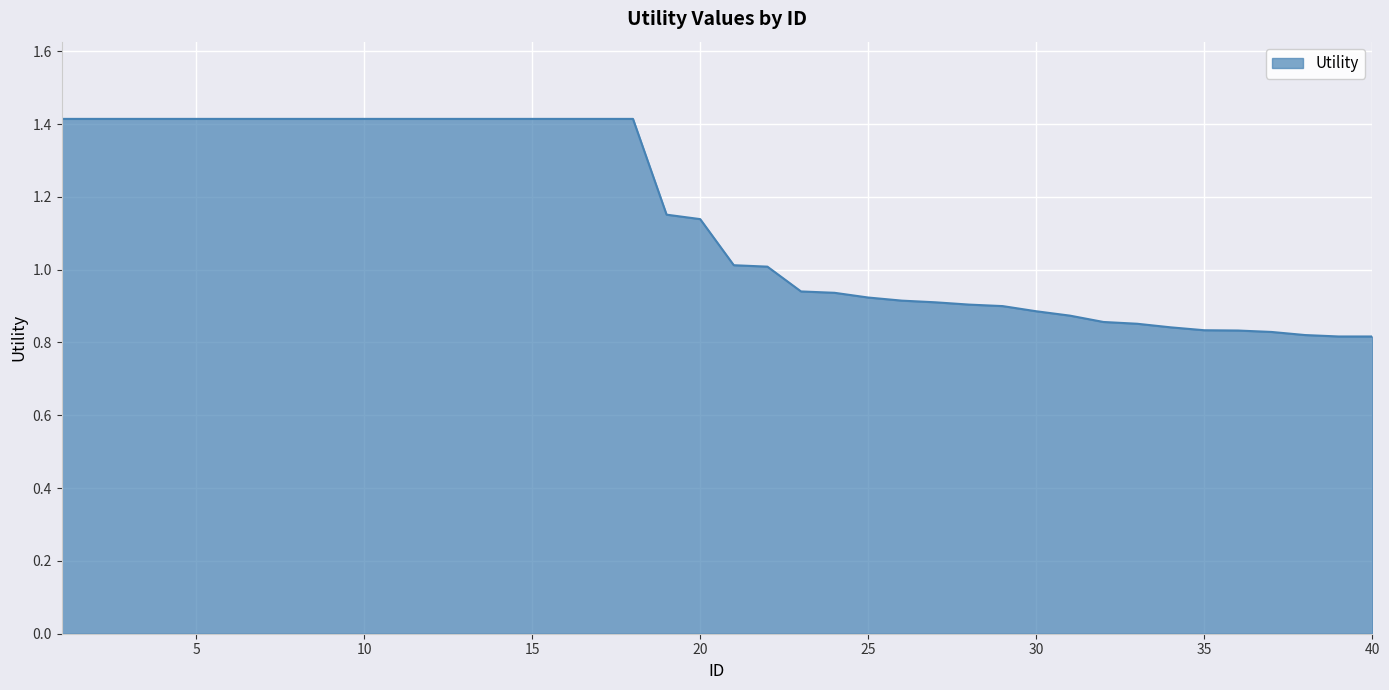

What is the maximum value shown in the chart?

1.4